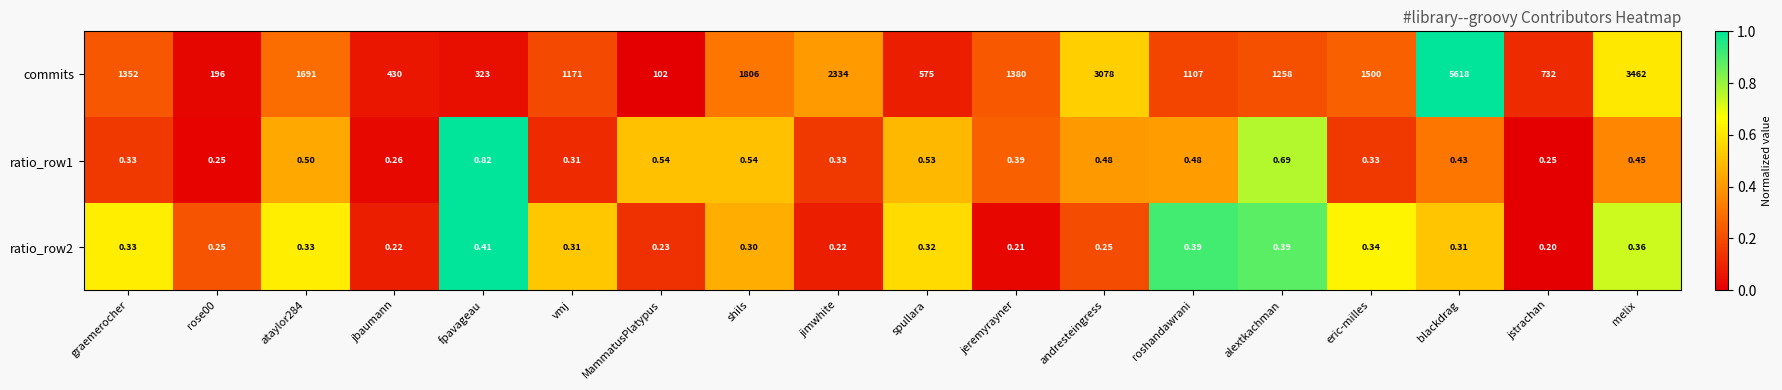

Which series changed the most between andresteingress and roshandawrani?

commits